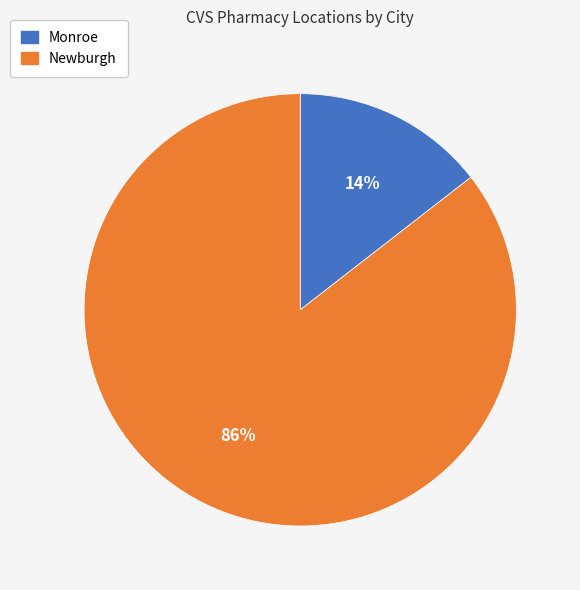

To the nearest percent, what portion does Monroe represent?

14%